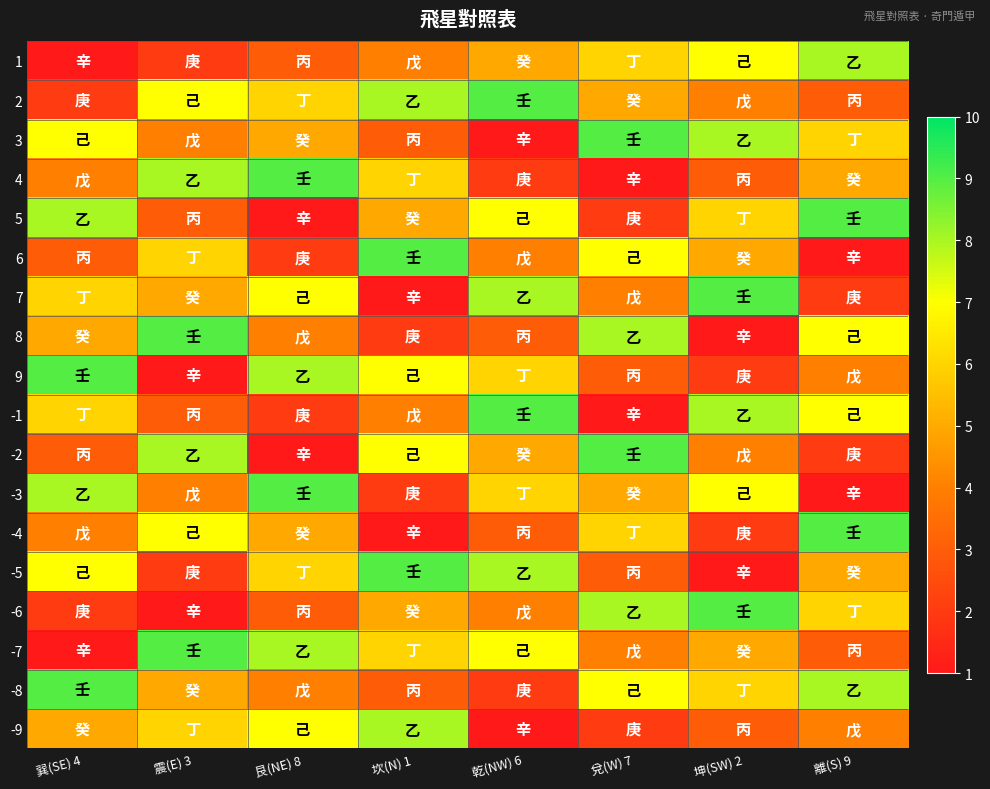

Reading left to right, extract all data points from this chart.

1: 巽(SE) 4=1	震(E) 3=2	艮(NE) 8=3	坎(N) 1=4	乾(NW) 6=5	兌(W) 7=6	坤(SW) 2=7	離(S) 9=8
2: 巽(SE) 4=2	震(E) 3=7	艮(NE) 8=6	坎(N) 1=8	乾(NW) 6=9	兌(W) 7=5	坤(SW) 2=4	離(S) 9=3
3: 巽(SE) 4=7	震(E) 3=4	艮(NE) 8=5	坎(N) 1=3	乾(NW) 6=1	兌(W) 7=9	坤(SW) 2=8	離(S) 9=6
4: 巽(SE) 4=4	震(E) 3=8	艮(NE) 8=9	坎(N) 1=6	乾(NW) 6=2	兌(W) 7=1	坤(SW) 2=3	離(S) 9=5
5: 巽(SE) 4=8	震(E) 3=3	艮(NE) 8=1	坎(N) 1=5	乾(NW) 6=7	兌(W) 7=2	坤(SW) 2=6	離(S) 9=9
6: 巽(SE) 4=3	震(E) 3=6	艮(NE) 8=2	坎(N) 1=9	乾(NW) 6=4	兌(W) 7=7	坤(SW) 2=5	離(S) 9=1
7: 巽(SE) 4=6	震(E) 3=5	艮(NE) 8=7	坎(N) 1=1	乾(NW) 6=8	兌(W) 7=4	坤(SW) 2=9	離(S) 9=2
8: 巽(SE) 4=5	震(E) 3=9	艮(NE) 8=4	坎(N) 1=2	乾(NW) 6=3	兌(W) 7=8	坤(SW) 2=1	離(S) 9=7
9: 巽(SE) 4=9	震(E) 3=1	艮(NE) 8=8	坎(N) 1=7	乾(NW) 6=6	兌(W) 7=3	坤(SW) 2=2	離(S) 9=4
-1: 巽(SE) 4=6	震(E) 3=3	艮(NE) 8=2	坎(N) 1=4	乾(NW) 6=9	兌(W) 7=1	坤(SW) 2=8	離(S) 9=7
-2: 巽(SE) 4=3	震(E) 3=8	艮(NE) 8=1	坎(N) 1=7	乾(NW) 6=5	兌(W) 7=9	坤(SW) 2=4	離(S) 9=2
-3: 巽(SE) 4=8	震(E) 3=4	艮(NE) 8=9	坎(N) 1=2	乾(NW) 6=6	兌(W) 7=5	坤(SW) 2=7	離(S) 9=1
-4: 巽(SE) 4=4	震(E) 3=7	艮(NE) 8=5	坎(N) 1=1	乾(NW) 6=3	兌(W) 7=6	坤(SW) 2=2	離(S) 9=9
-5: 巽(SE) 4=7	震(E) 3=2	艮(NE) 8=6	坎(N) 1=9	乾(NW) 6=8	兌(W) 7=3	坤(SW) 2=1	離(S) 9=5
-6: 巽(SE) 4=2	震(E) 3=1	艮(NE) 8=3	坎(N) 1=5	乾(NW) 6=4	兌(W) 7=8	坤(SW) 2=9	離(S) 9=6
-7: 巽(SE) 4=1	震(E) 3=9	艮(NE) 8=8	坎(N) 1=6	乾(NW) 6=7	兌(W) 7=4	坤(SW) 2=5	離(S) 9=3
-8: 巽(SE) 4=9	震(E) 3=5	艮(NE) 8=4	坎(N) 1=3	乾(NW) 6=2	兌(W) 7=7	坤(SW) 2=6	離(S) 9=8
-9: 巽(SE) 4=5	震(E) 3=6	艮(NE) 8=7	坎(N) 1=8	乾(NW) 6=1	兌(W) 7=2	坤(SW) 2=3	離(S) 9=4